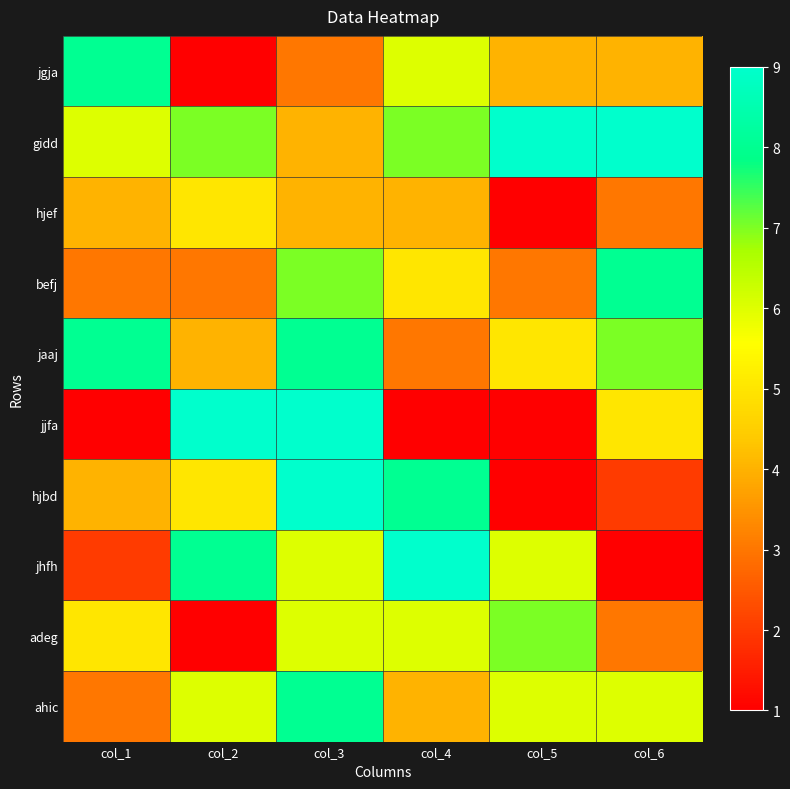

Reading left to right, transcribe all the data shown in this chart.

jgja: col_1=8	col_2=1	col_3=3	col_4=6	col_5=4	col_6=4
gidd: col_1=6	col_2=7	col_3=4	col_4=7	col_5=9	col_6=9
hjef: col_1=4	col_2=5	col_3=4	col_4=4	col_5=1	col_6=3
befj: col_1=3	col_2=3	col_3=7	col_4=5	col_5=3	col_6=8
jaaj: col_1=8	col_2=4	col_3=8	col_4=3	col_5=5	col_6=7
jjfa: col_1=1	col_2=9	col_3=9	col_4=1	col_5=1	col_6=5
hjbd: col_1=4	col_2=5	col_3=9	col_4=8	col_5=1	col_6=2
jhfh: col_1=2	col_2=8	col_3=6	col_4=9	col_5=6	col_6=1
adeg: col_1=5	col_2=1	col_3=6	col_4=6	col_5=7	col_6=3
ahic: col_1=3	col_2=6	col_3=8	col_4=4	col_5=6	col_6=6